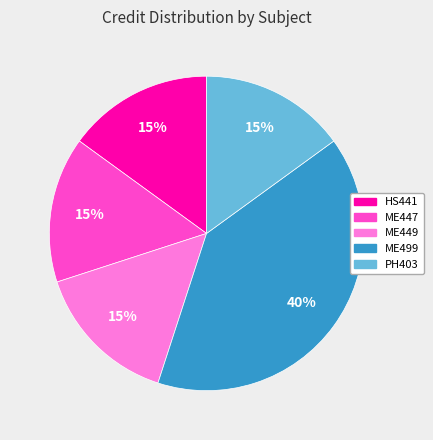

What is the largest slice in the pie chart?

ME499